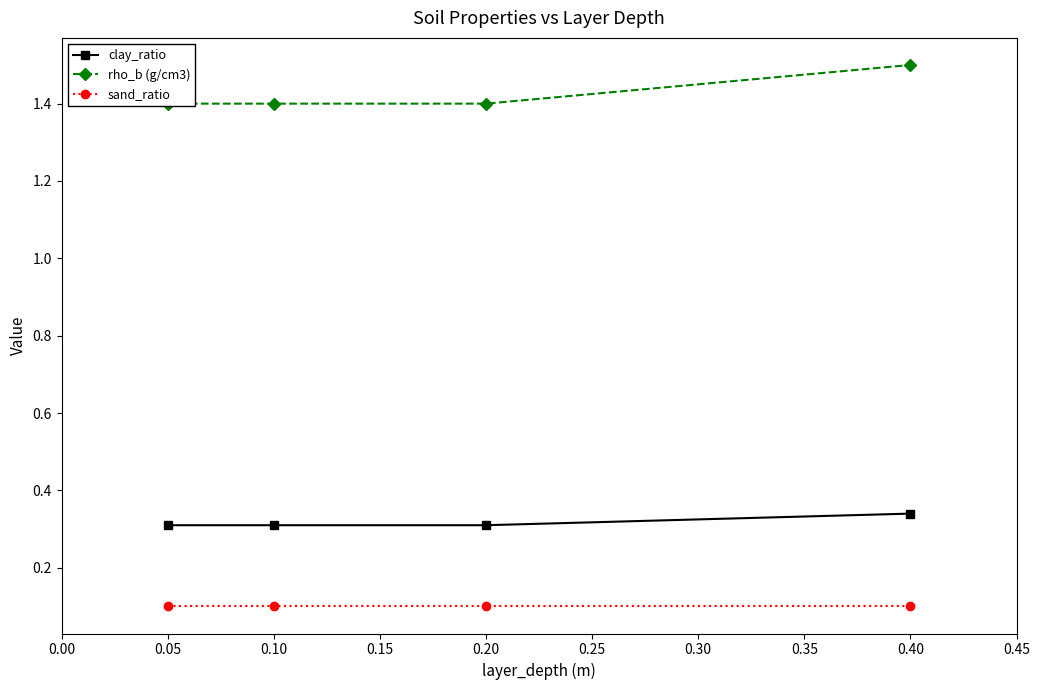

What is the minimum value for clay_ratio?

0.3